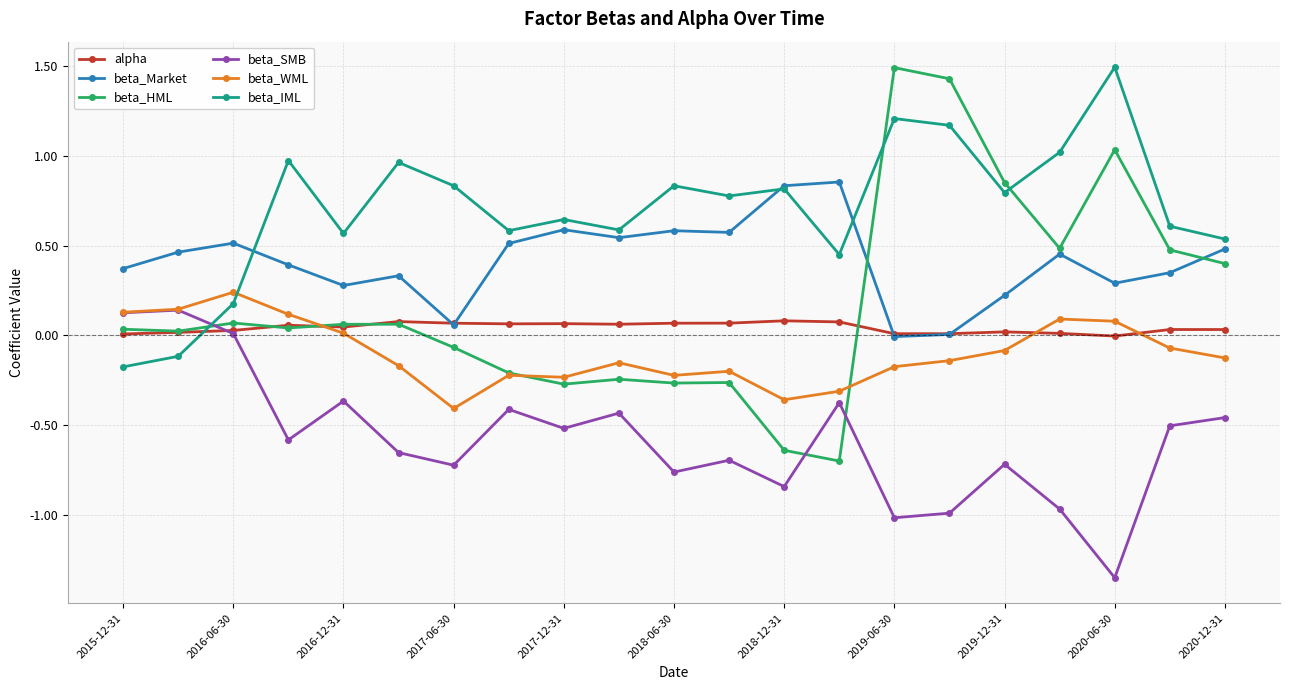

How many times do beta_WML and alpha cross each other?

3